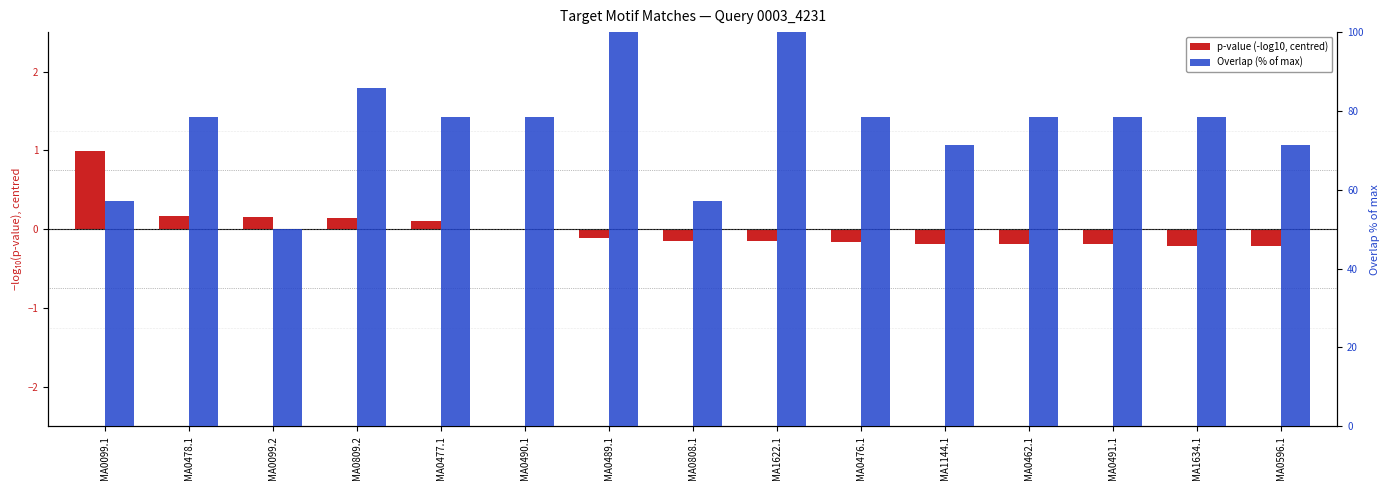

What is the difference between the maximum and minimum values in the p-value (-log10, centred) series?

1.2